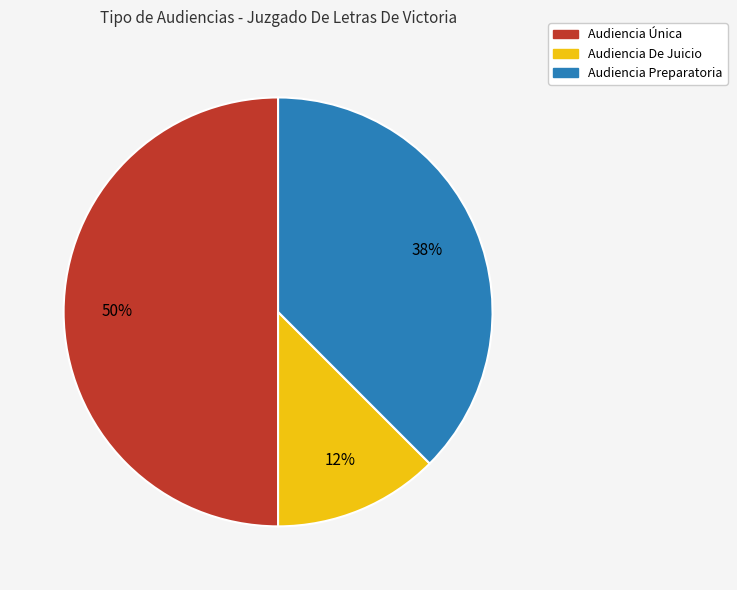

Combined, do Audiencia Única and Audiencia Preparatoria account for over 50%?

Yes